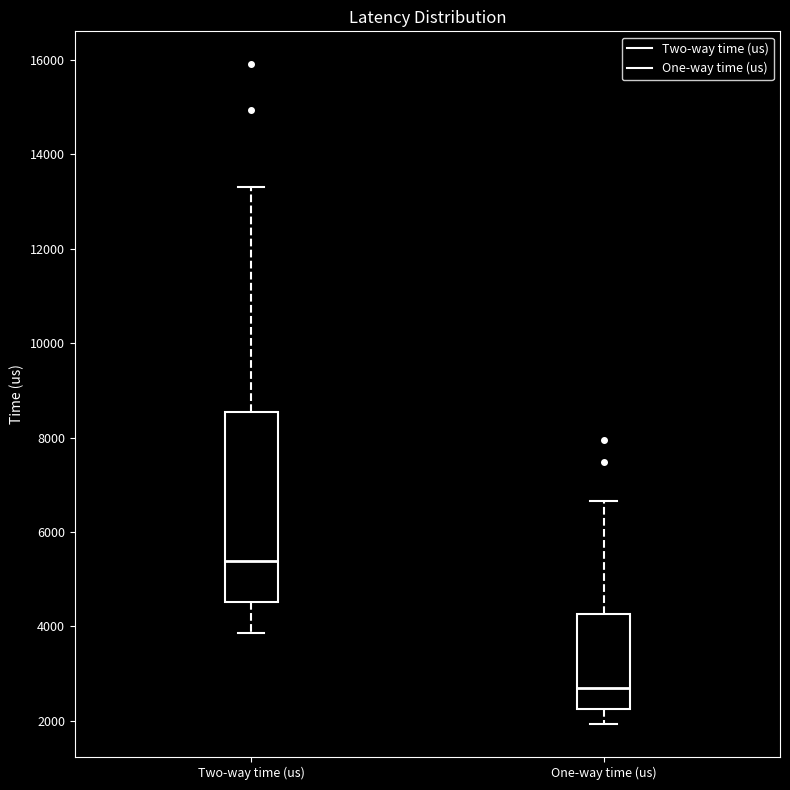

Which box is the tallest, from its lower edge to its upper edge?

Two-way time (us)